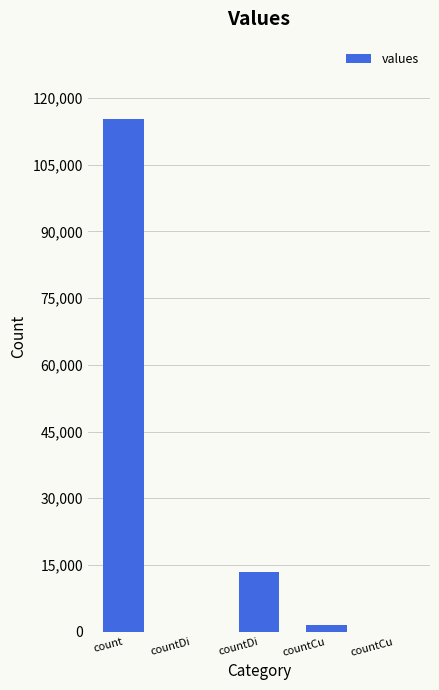

Which label corresponds to the smallest value in the chart?

countDi